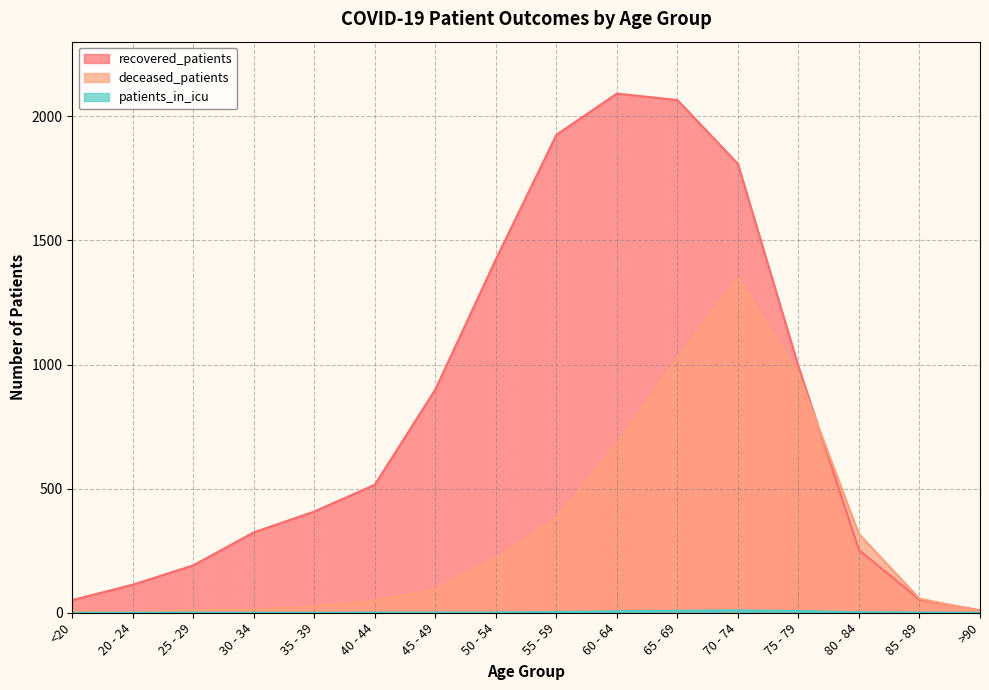

Which series changed the most between 40 - 44 and 60 - 64?

recovered_patients